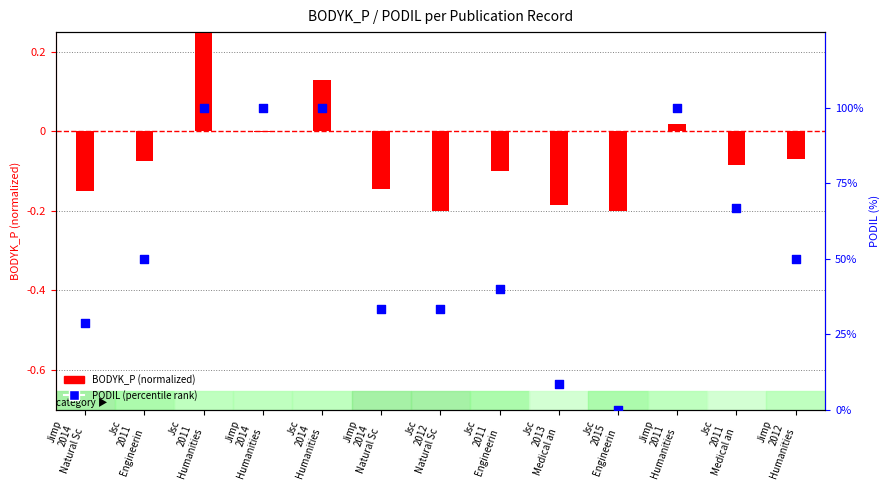

Which series has the widest spread of Y values?

PODIL (percentile rank)